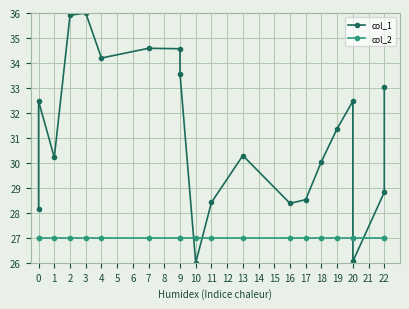

The value of col_2 at 13 is 17.9. True or false?

False